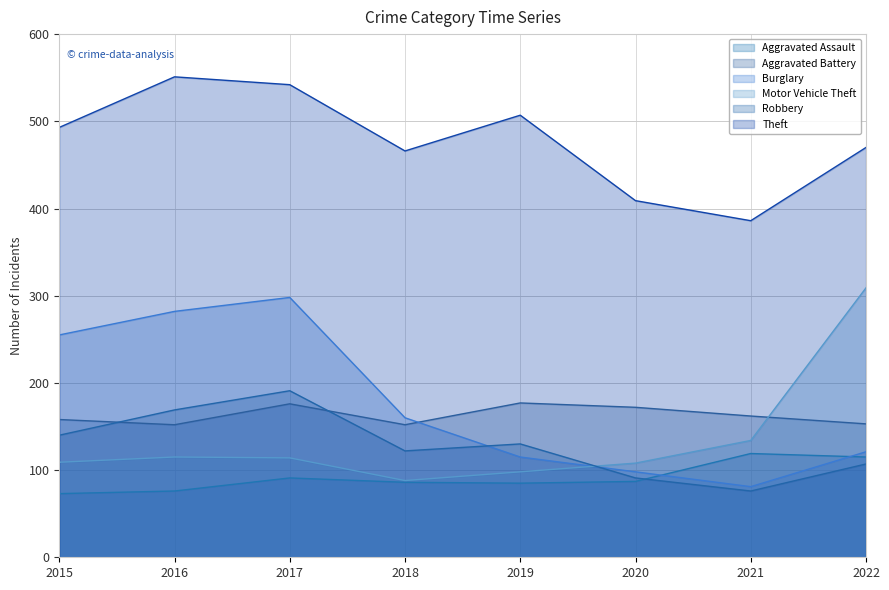

True or false: Theft has more than 1 interior local peaks.

True